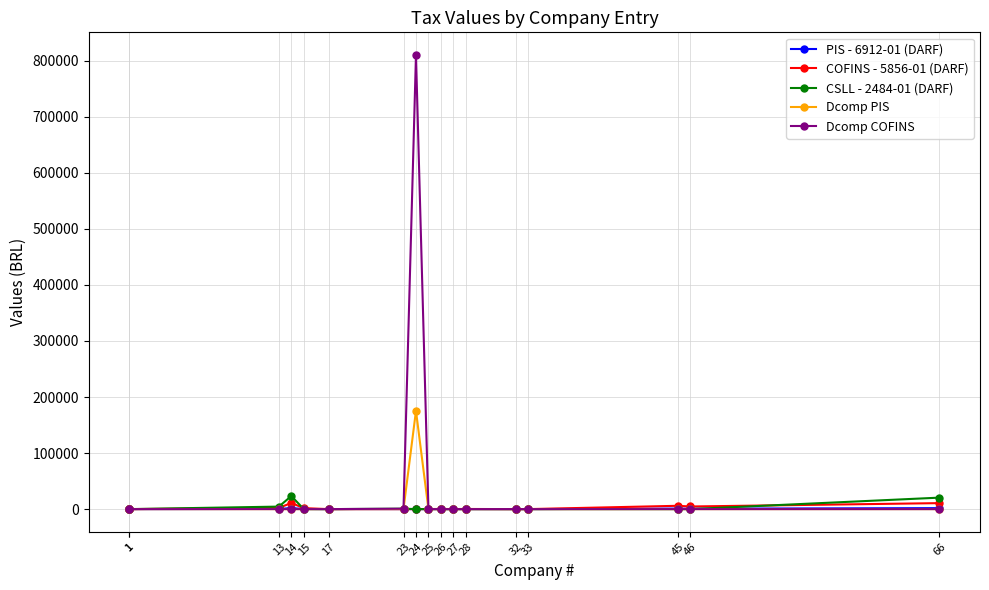

What are all the series names shown in the legend?

PIS - 6912-01 (DARF), COFINS - 5856-01 (DARF), CSLL - 2484-01 (DARF), Dcomp PIS, Dcomp COFINS